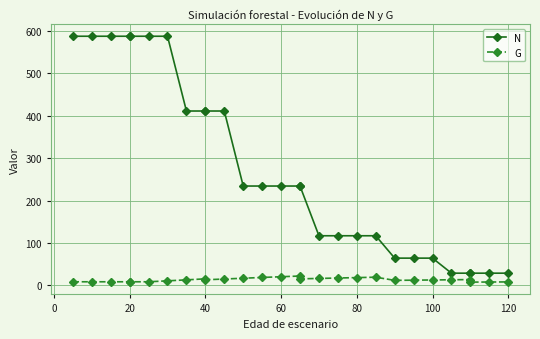

What is the smallest value displayed?

7.9